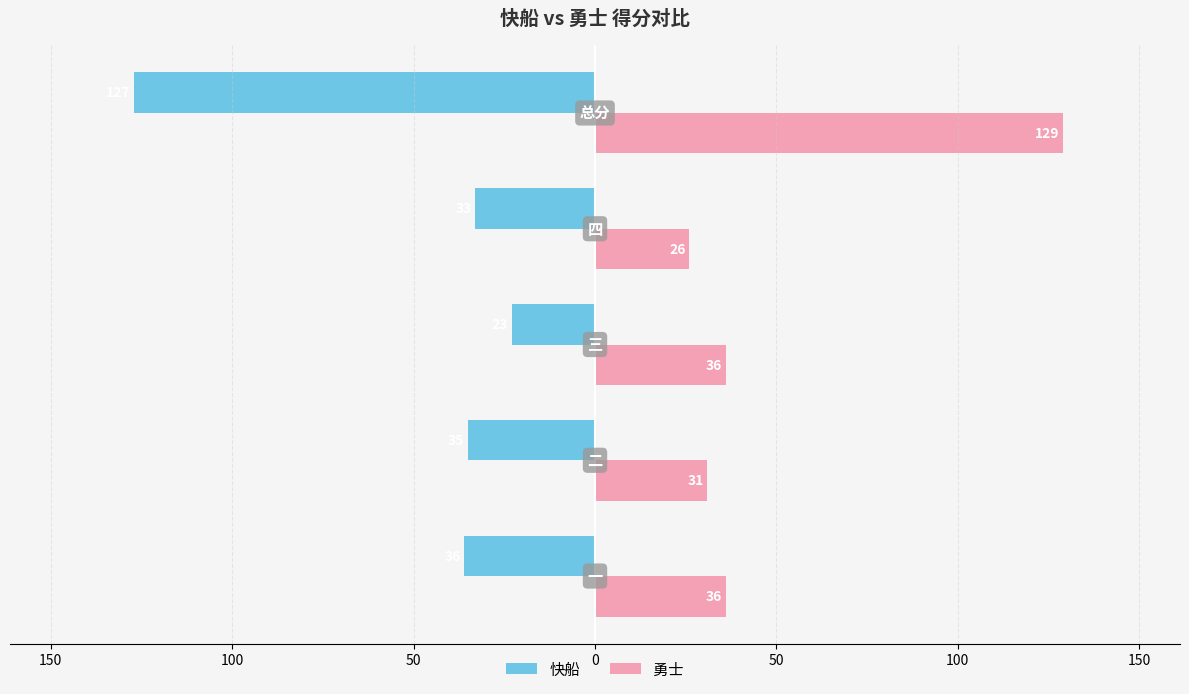

What is the difference between the maximum and minimum values in the 快船 series?

104